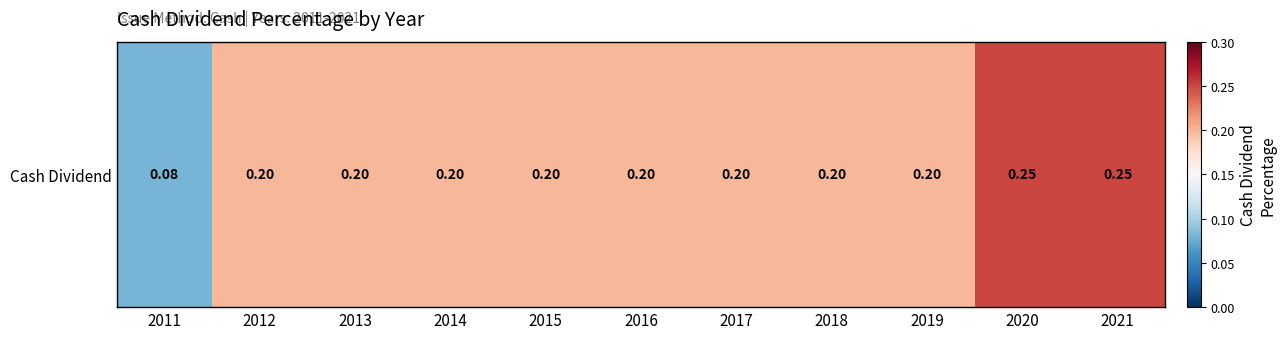

At which category does the chart reach its peak across all series?

2020